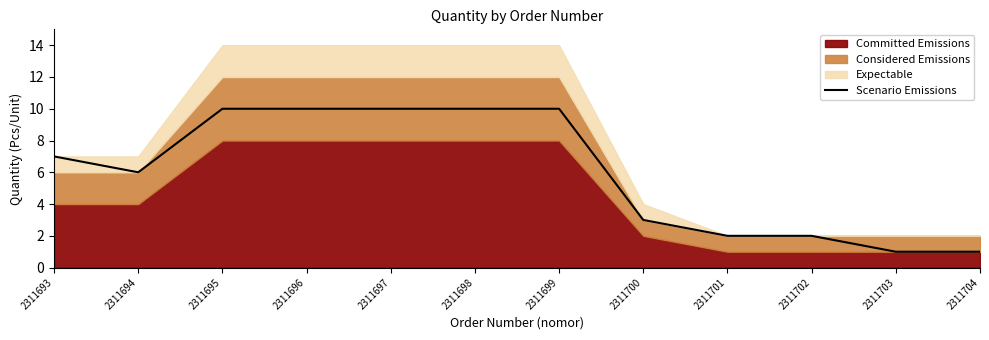

List the labels in order of value, largest first.

2311695, 2311696, 2311697, 2311698, 2311699, 2311693, 2311694, 2311700, 2311701, 2311702, 2311703, 2311704